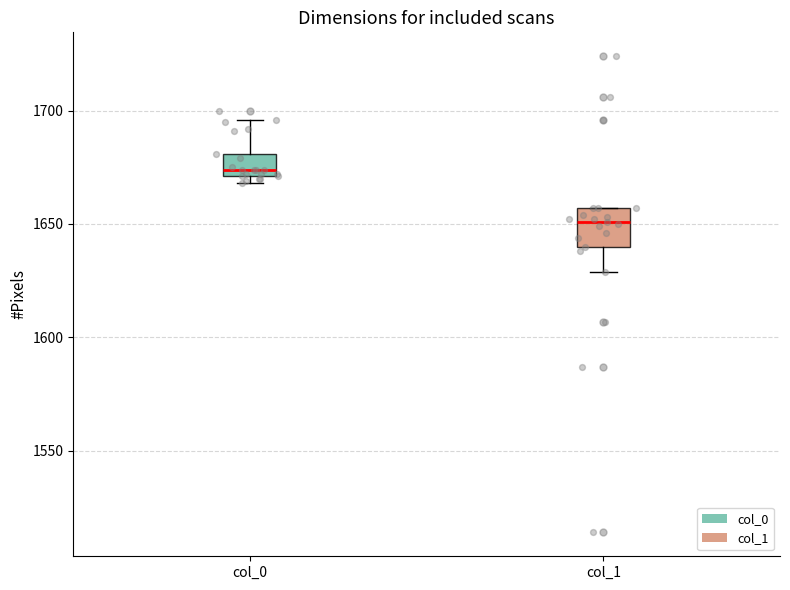

Comparing the boxes themselves (not the whiskers), which one is the tallest?

col_1